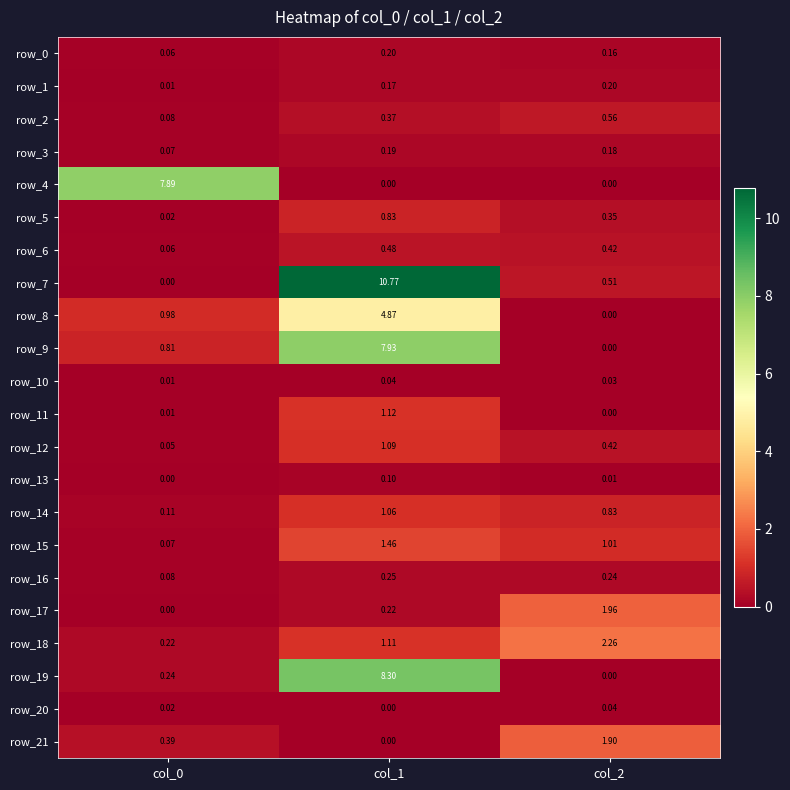

Is the value of row_5 at col_1 greater than the value of row_18 at col_0?

Yes